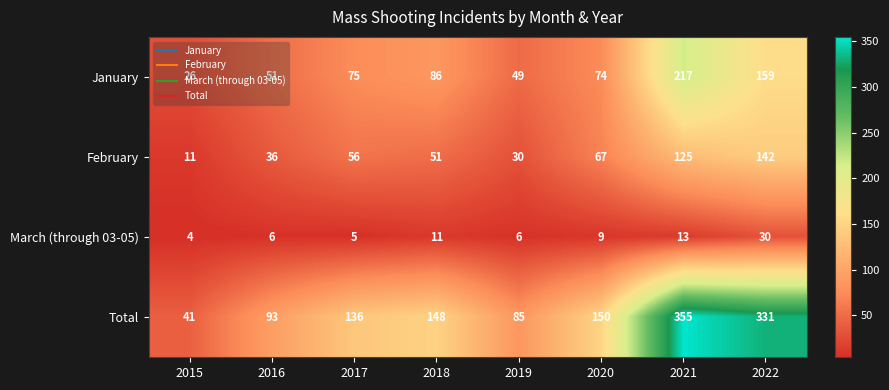

Which series changed the most between 2018 and 2020?

February